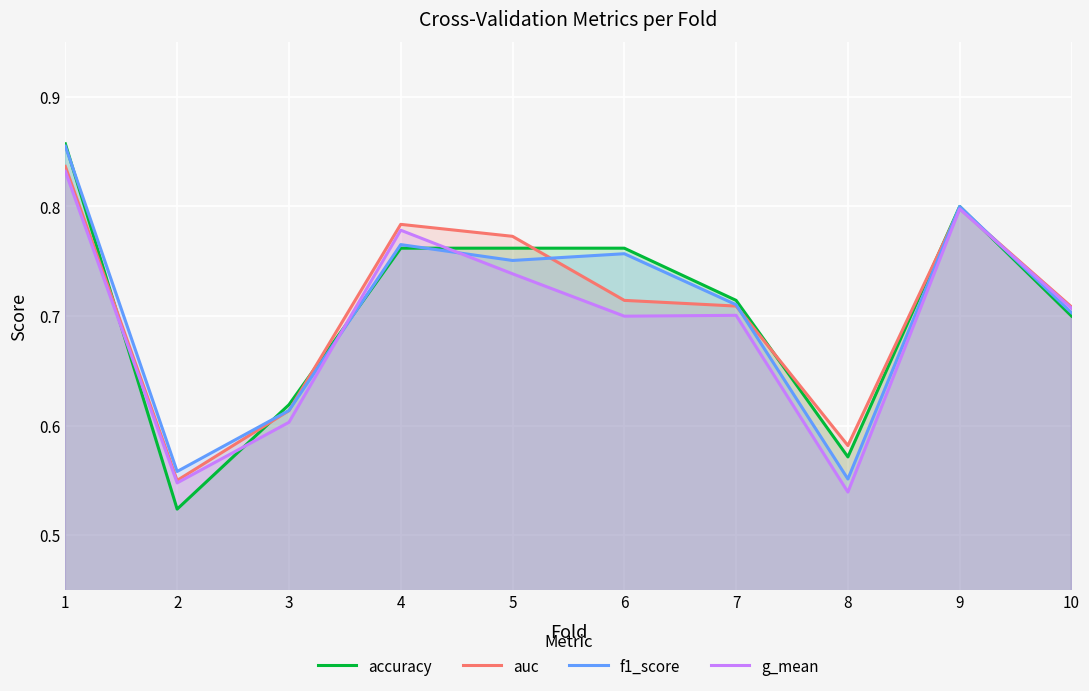

Count the number of categories in the chart.

10